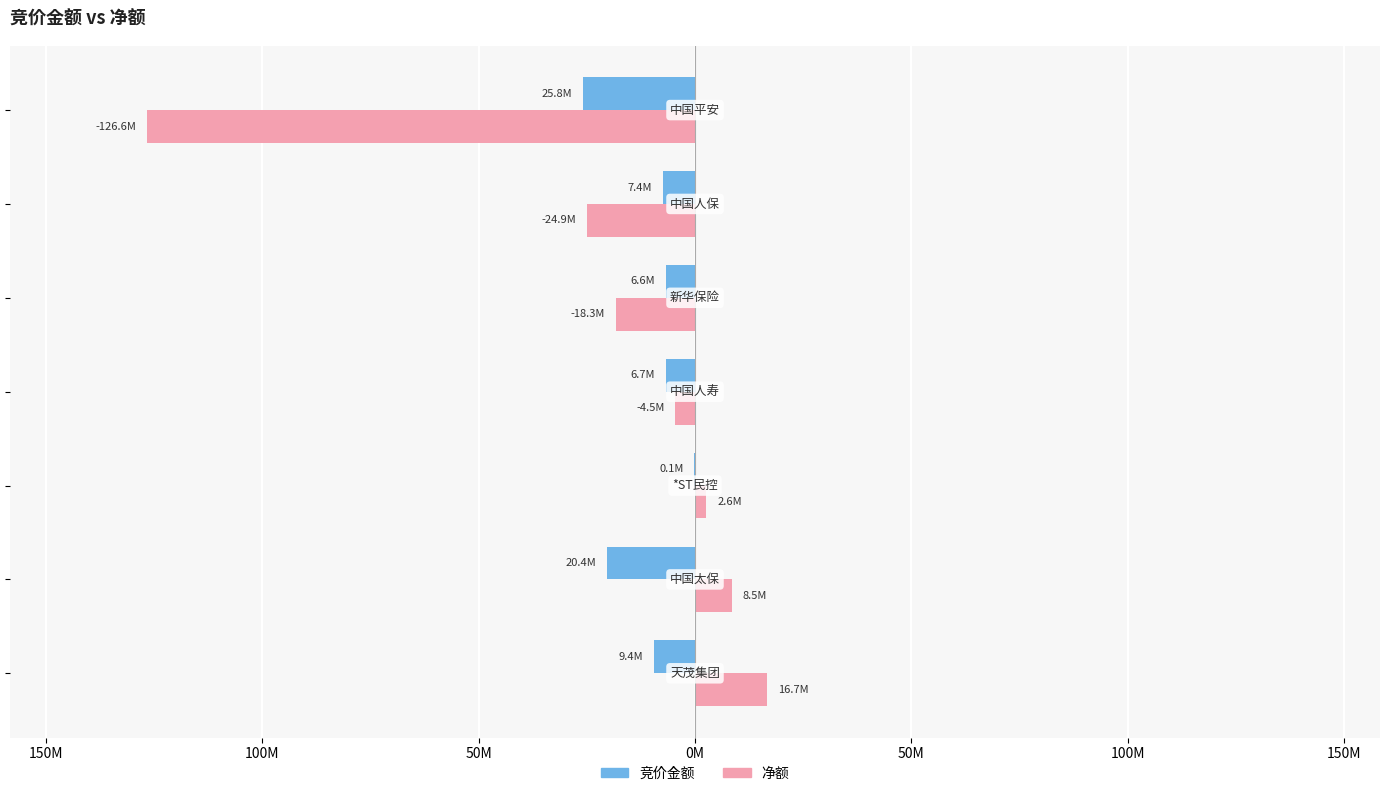

Which series has the largest range (max minus min)?

净额